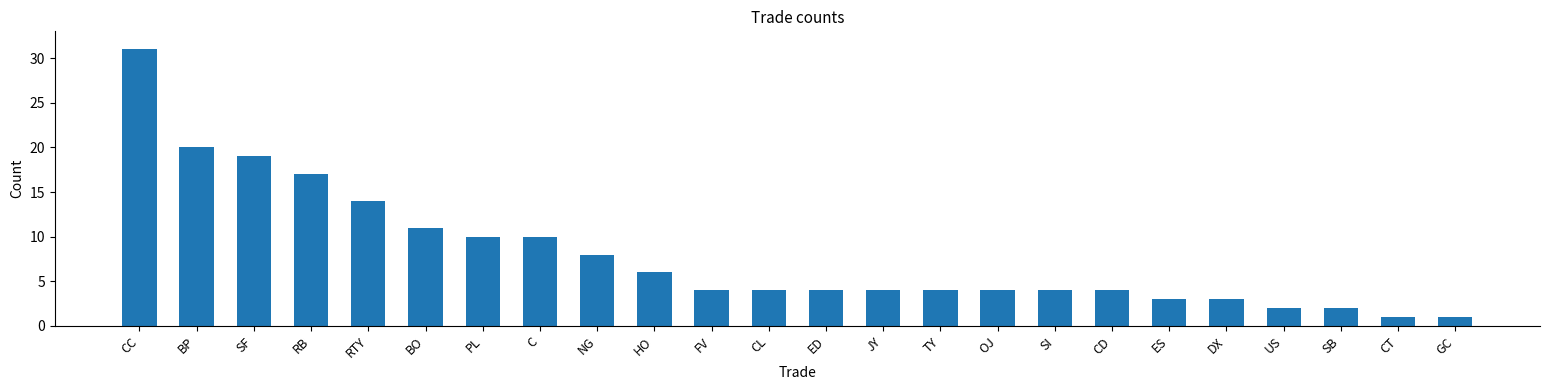

Reading left to right, extract all data points from this chart.

CC=31	BP=20	SF=19	RB=17	RTY=14	BO=11	PL=10	C=10	NG=8	HO=6	FV=4	CL=4	ED=4	JY=4	TY=4	OJ=4	SI=4	CD=4	ES=3	DX=3	US=2	SB=2	CT=1	GC=1